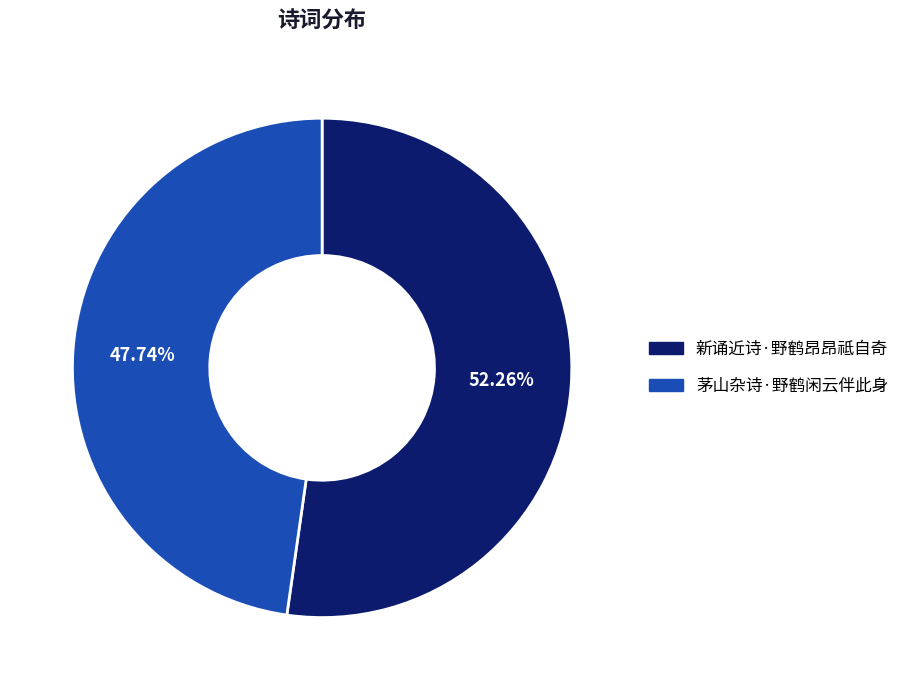

Is there a majority slice in this chart?

Yes